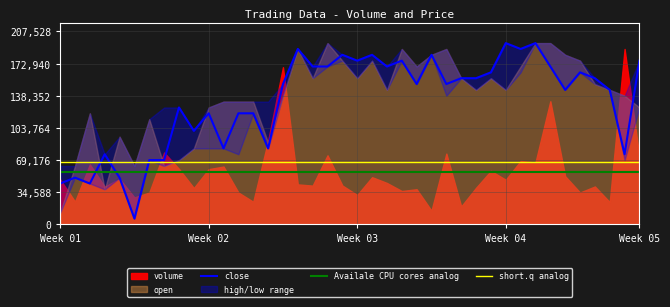

True or false: high and volume cross at least once.

False